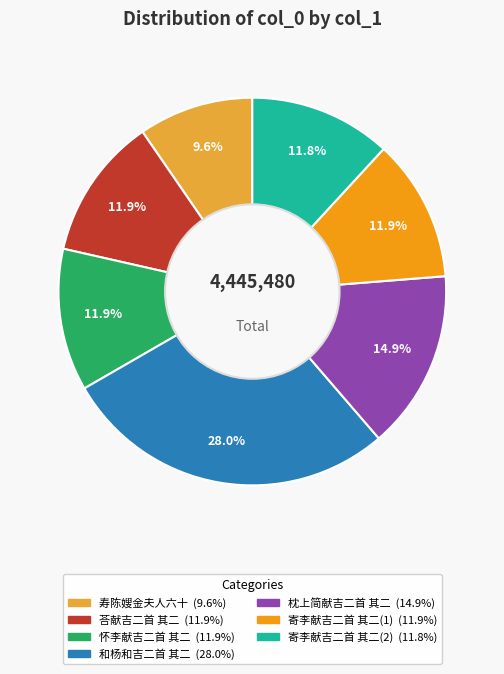

To the nearest percent, what is the average slice percentage?

14%